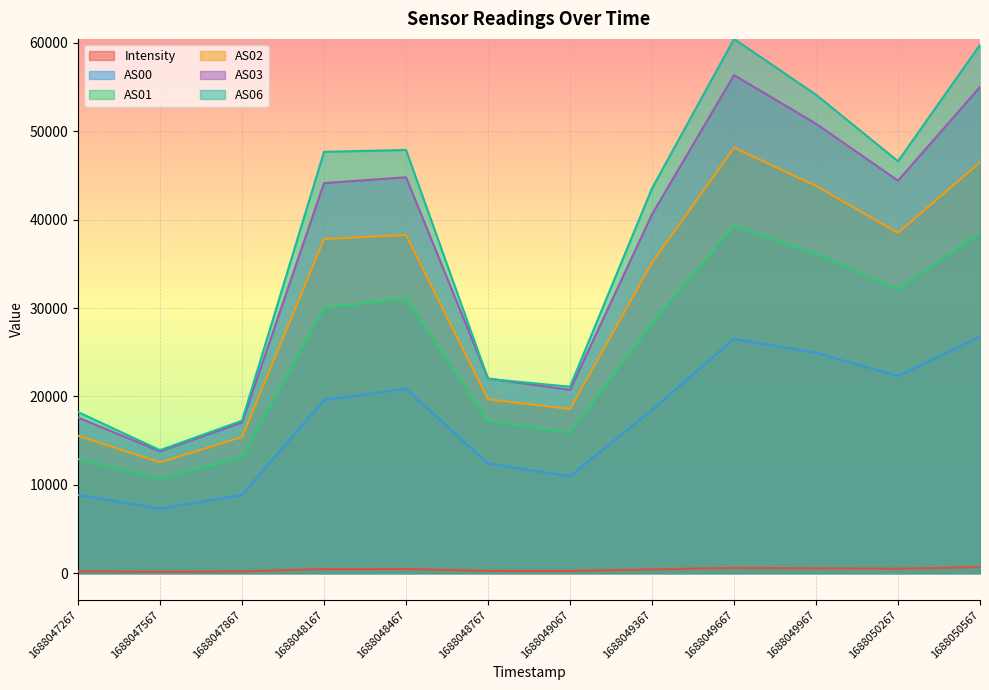

Count the number of data series in this chart.

6